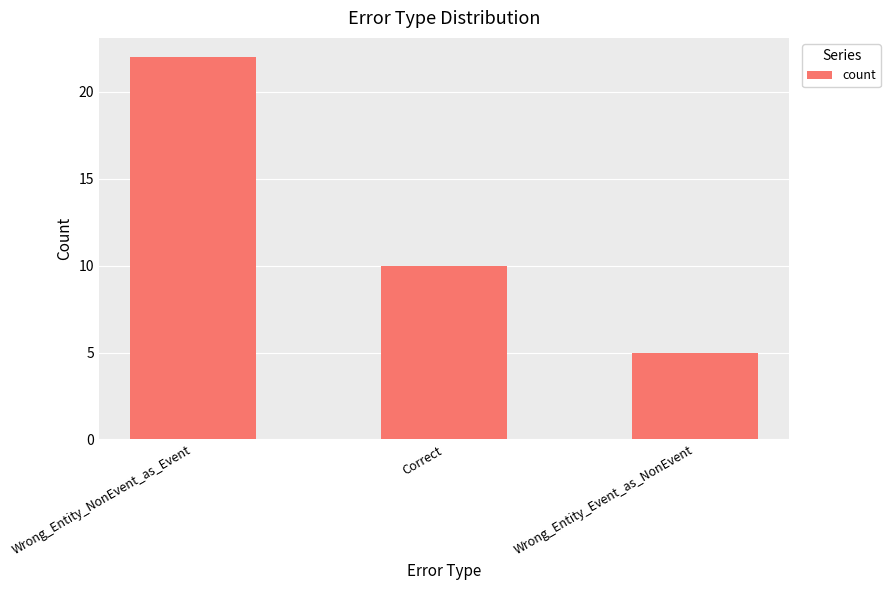

Count the values in the range 5 to 22.

3